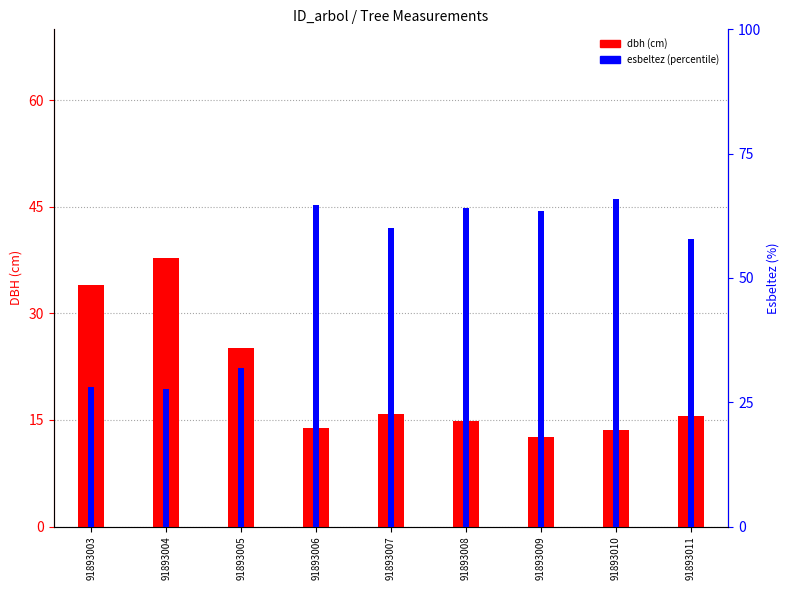

True or false: dbh has a value of 47.4 at 91893003.

False